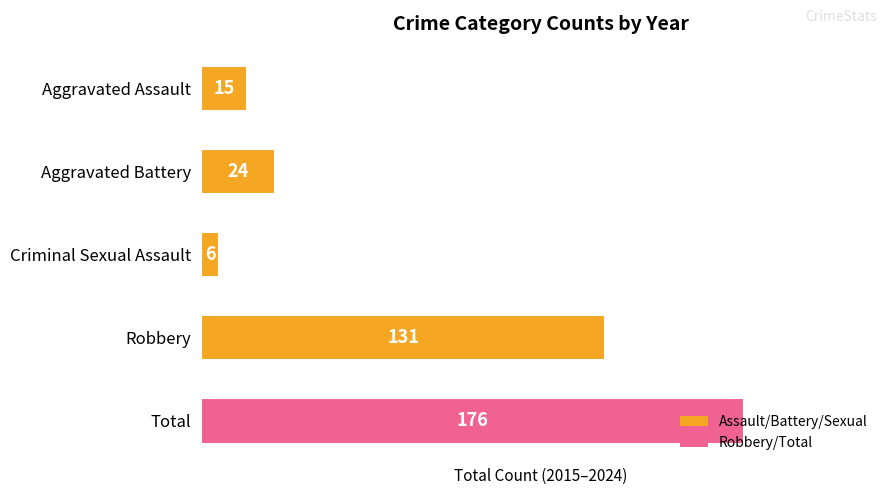

How many values are below 24?

2